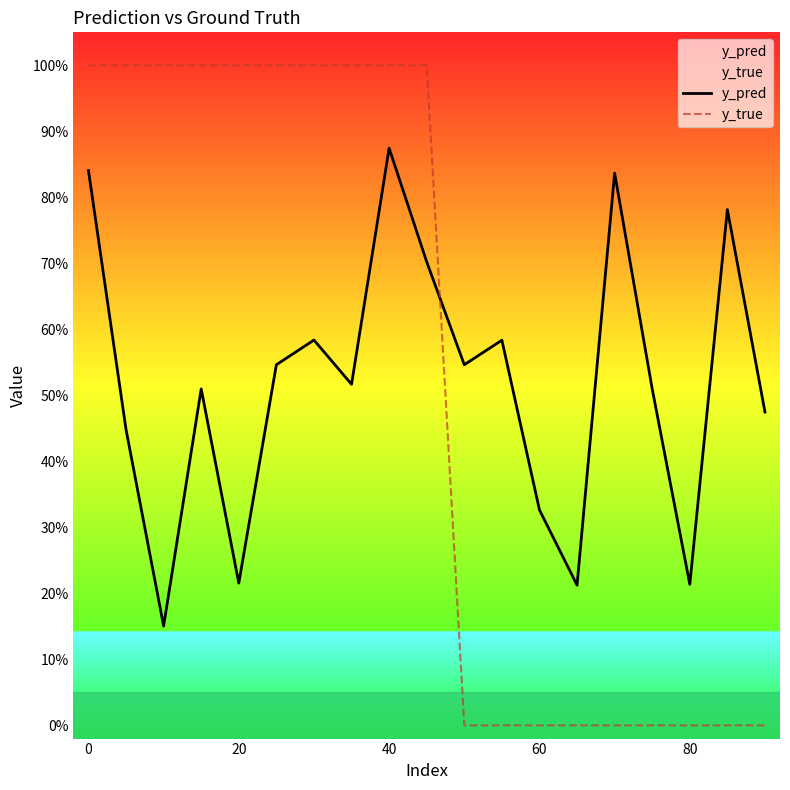

How many data points does each series have?

19